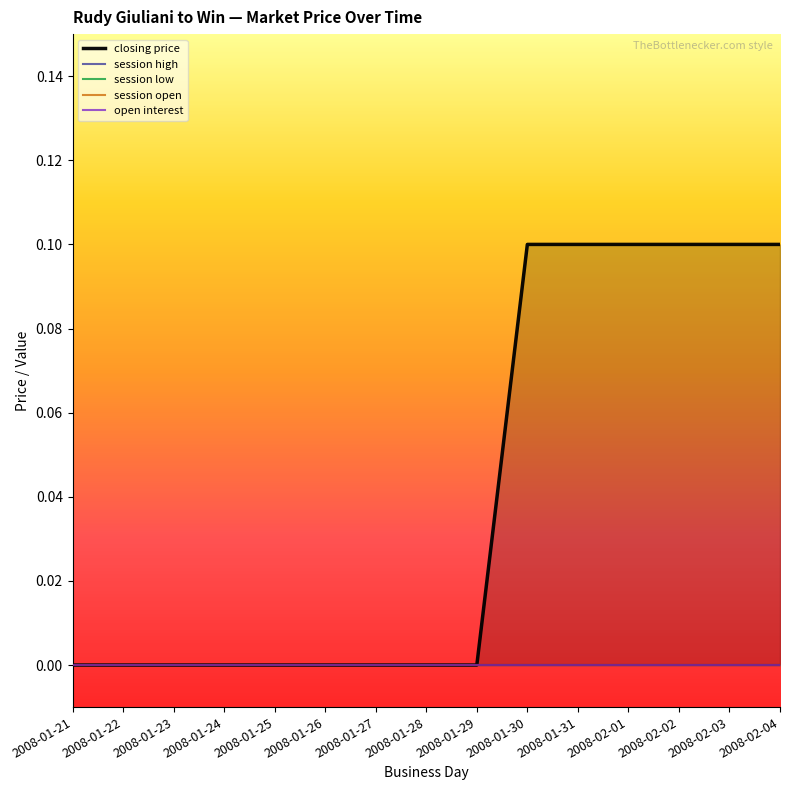

Is it true that closing price equals -0.0 at 2008-01-21?

False